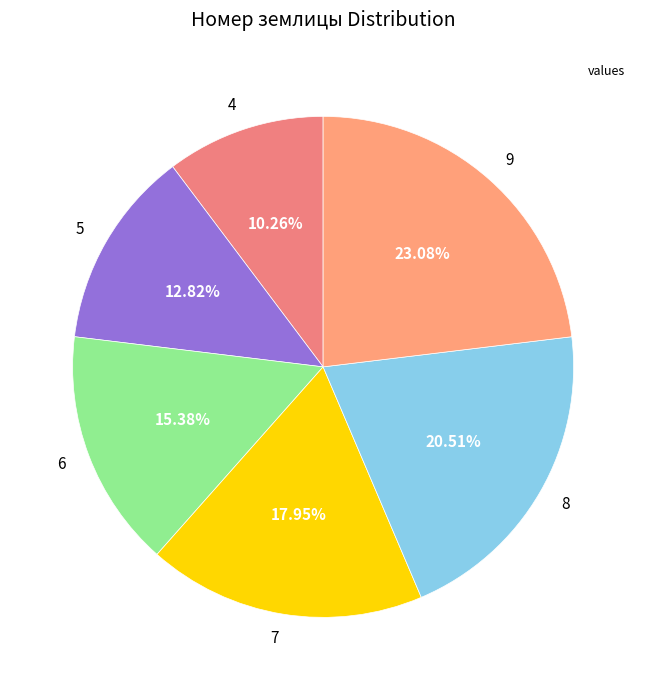

Do 7 and 6 together represent more than half of the pie?

No